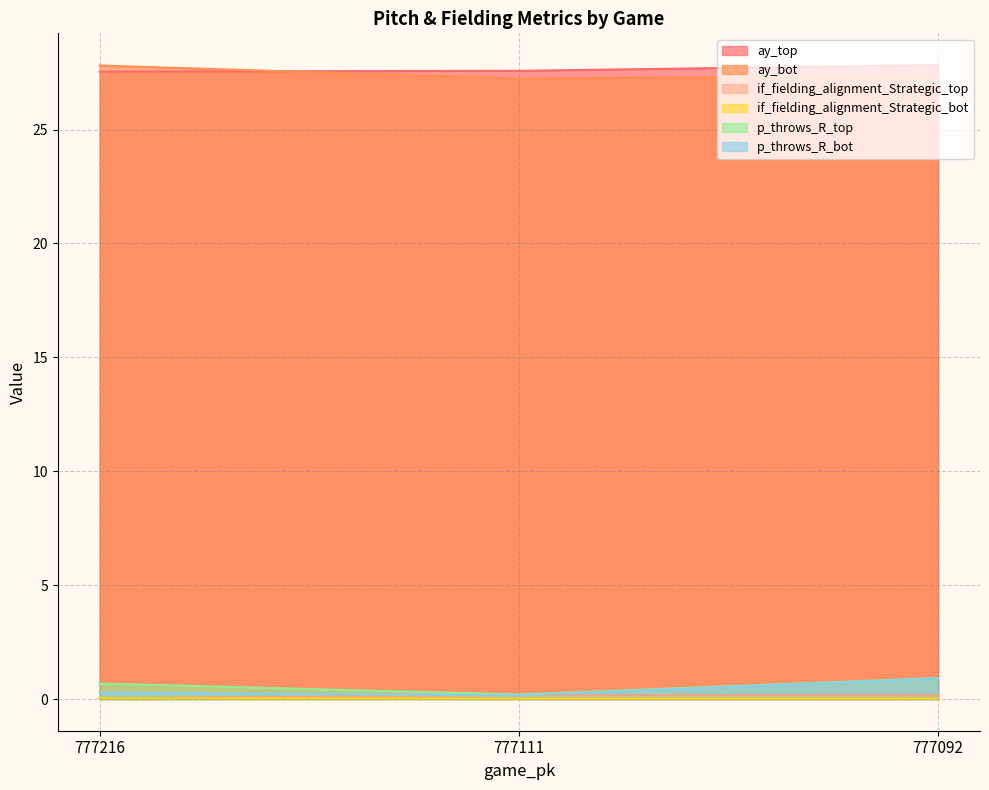

Read the p_throws_R_top value at 777092.

0.9